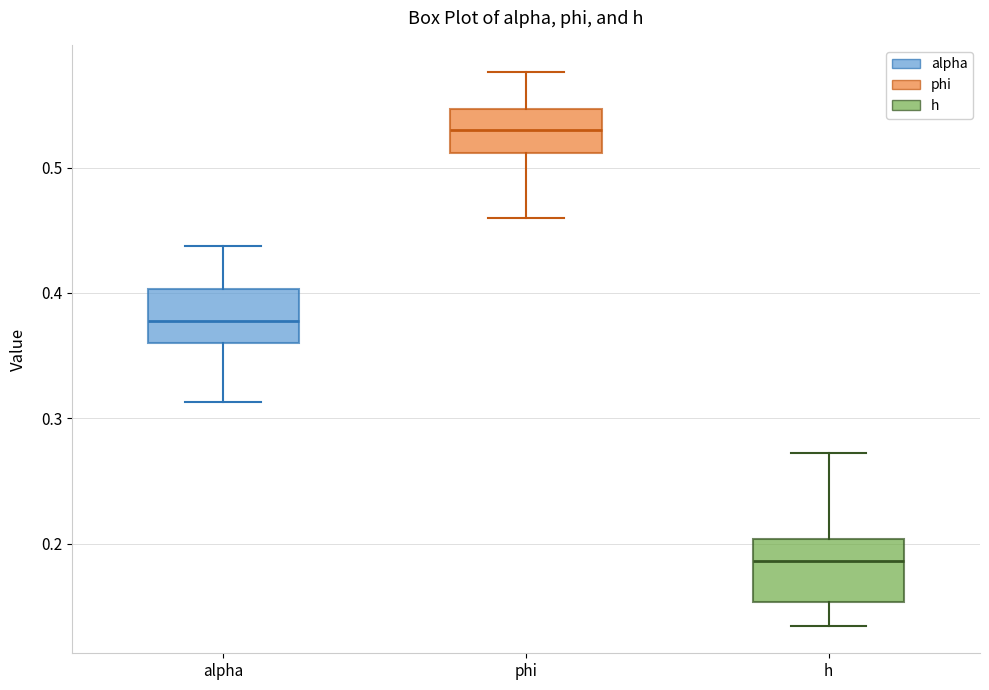

Reading left to right, transcribe this box plot: for each box, give where its median line is, the range the box spans, and where its two whiskers end, as read against the y-axis. The values are not printed on the chart, so give them approximately, as read against the axis.

alpha: median 0.38, box 0.36 to 0.40, whiskers 0.31 to 0.44
phi: median 0.53, box 0.51 to 0.55, whiskers 0.46 to 0.58
h: median 0.19, box 0.15 to 0.20, whiskers 0.13 to 0.27